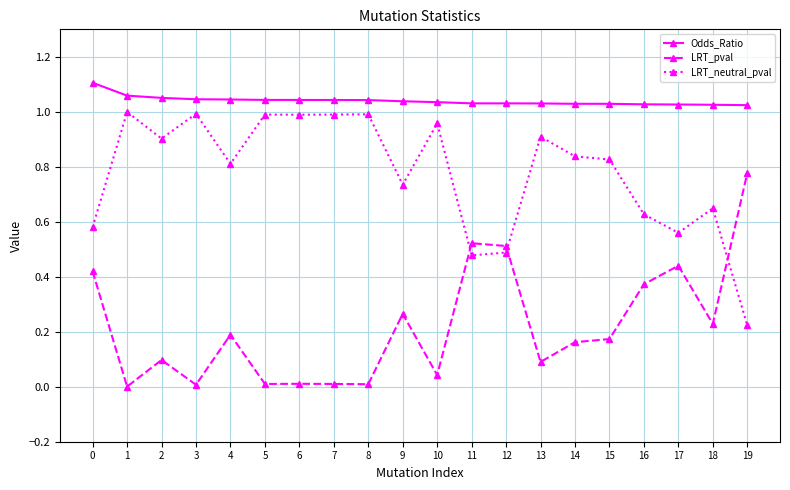

Does the chart have visible grid lines?

Yes